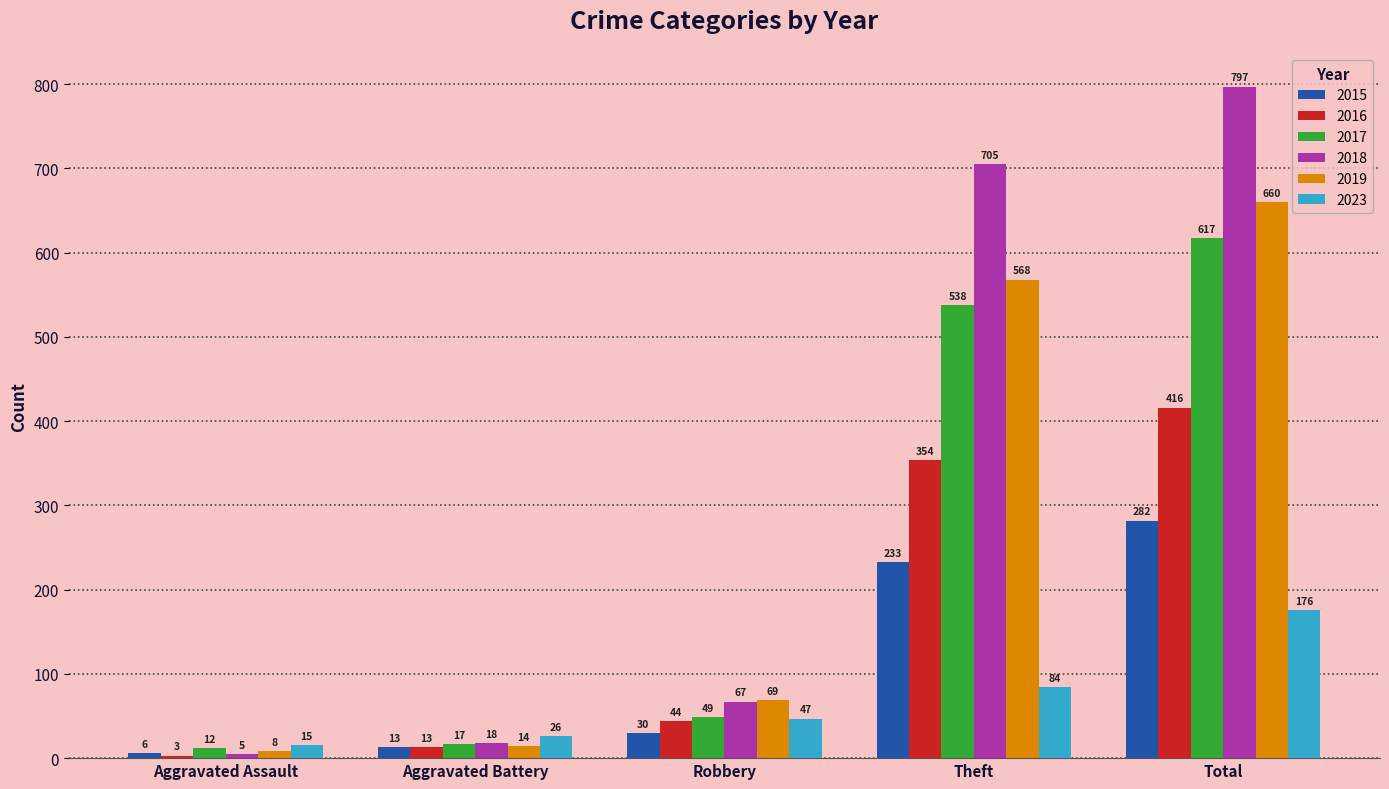

What is the label of the 1st bar from the right?

Total